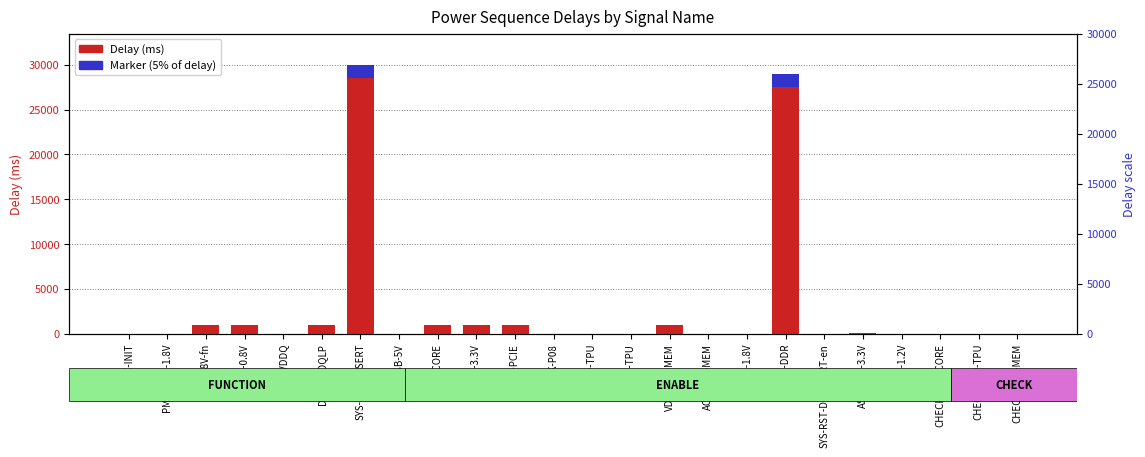

What is the sum of all Delay (ms) values?

66010.0